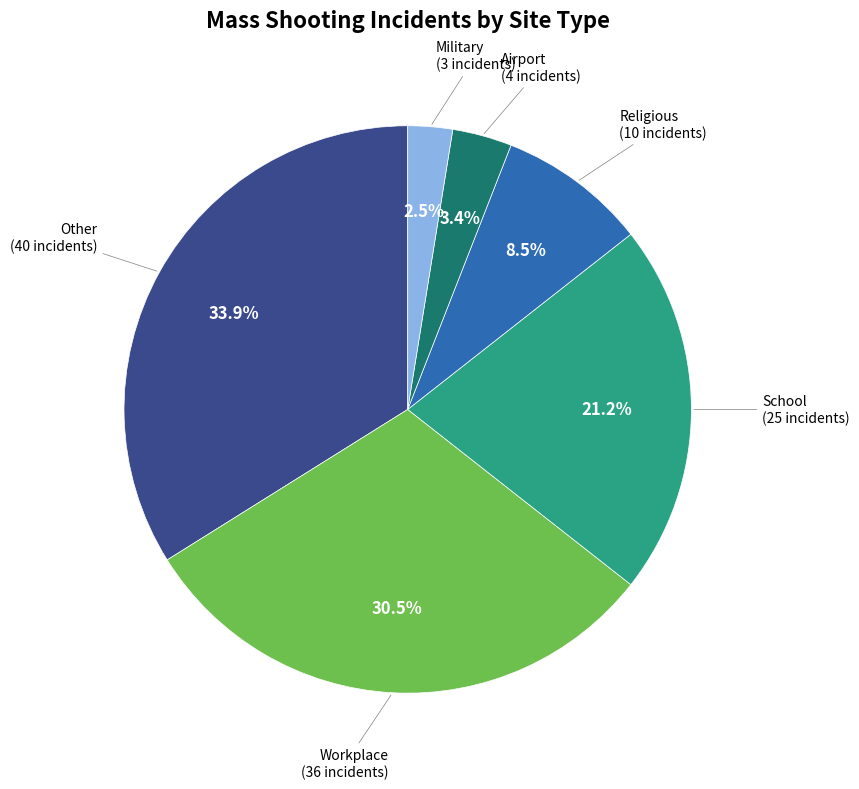

Is there any slice that represents more than half of the pie?

No